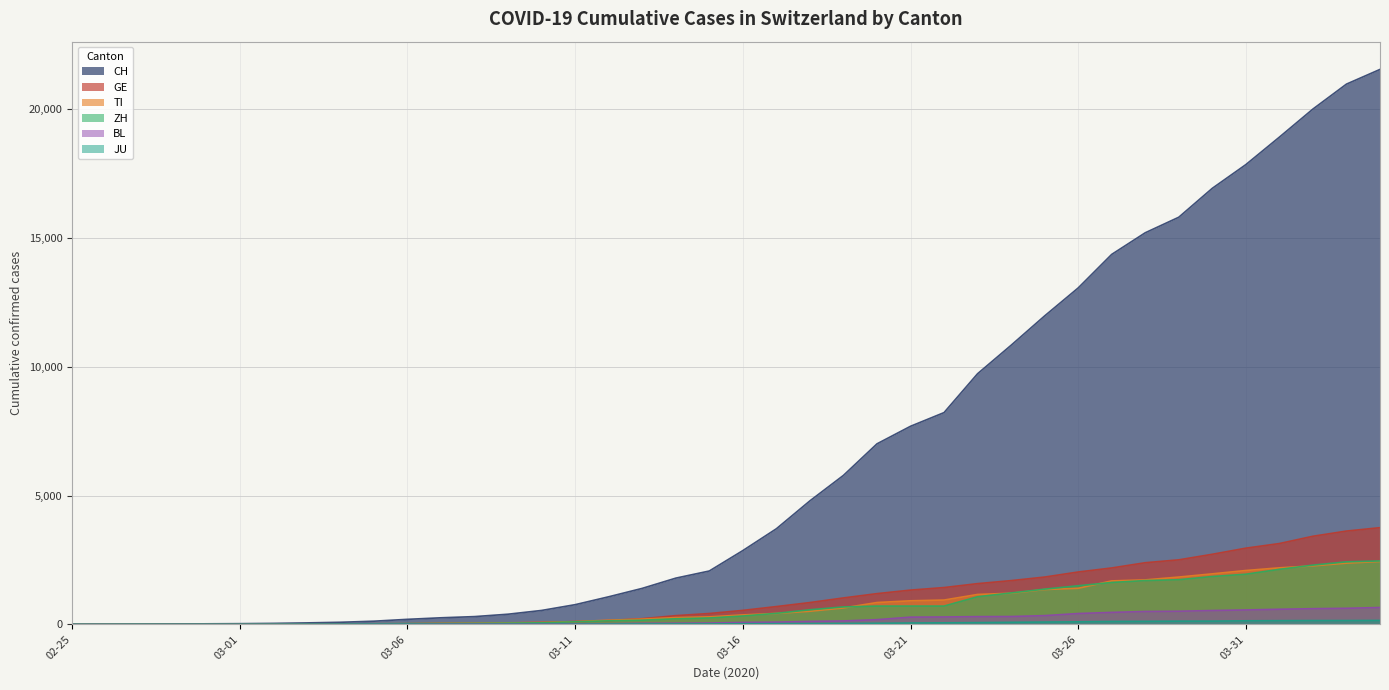

What is the difference between the maximum and minimum values in the CH series?

21530